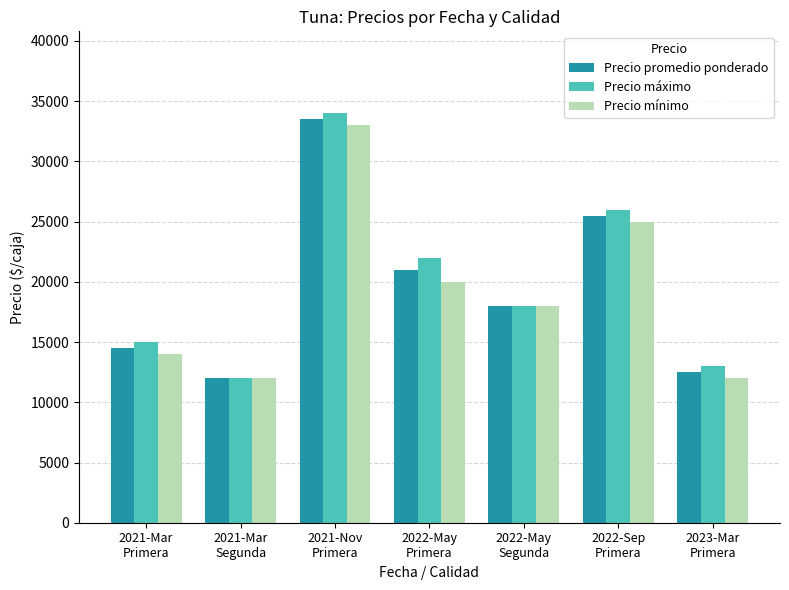

What is the label of the 6th bar from the left?

2022-Sep
Primera